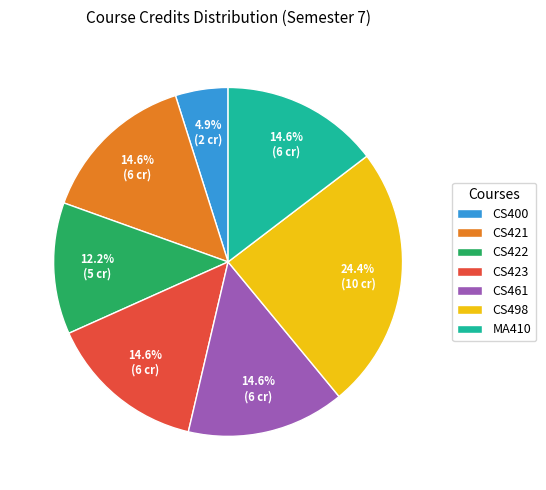

Which category has the smallest portion of the pie?

CS400